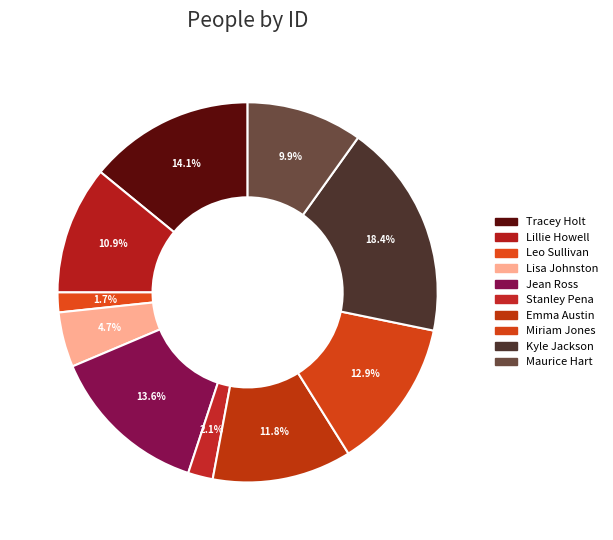

To the nearest percent, what portion does Jean Ross represent?

14%